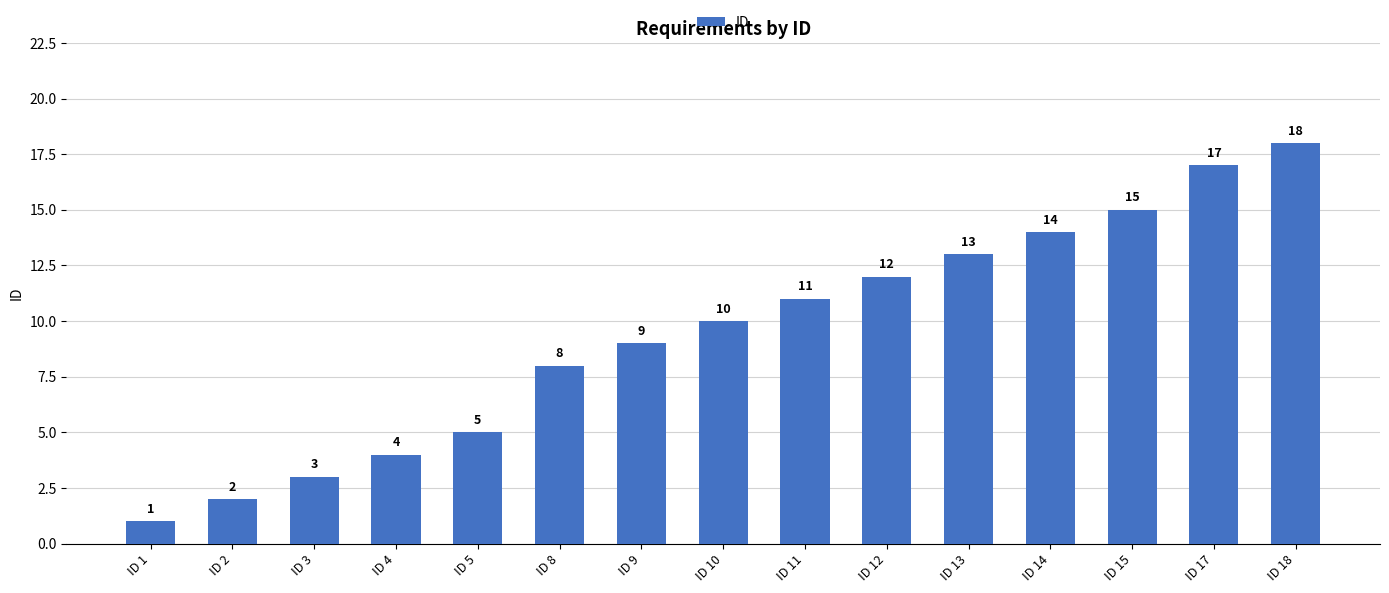

The value at ID 1 is 1. True or false?

True